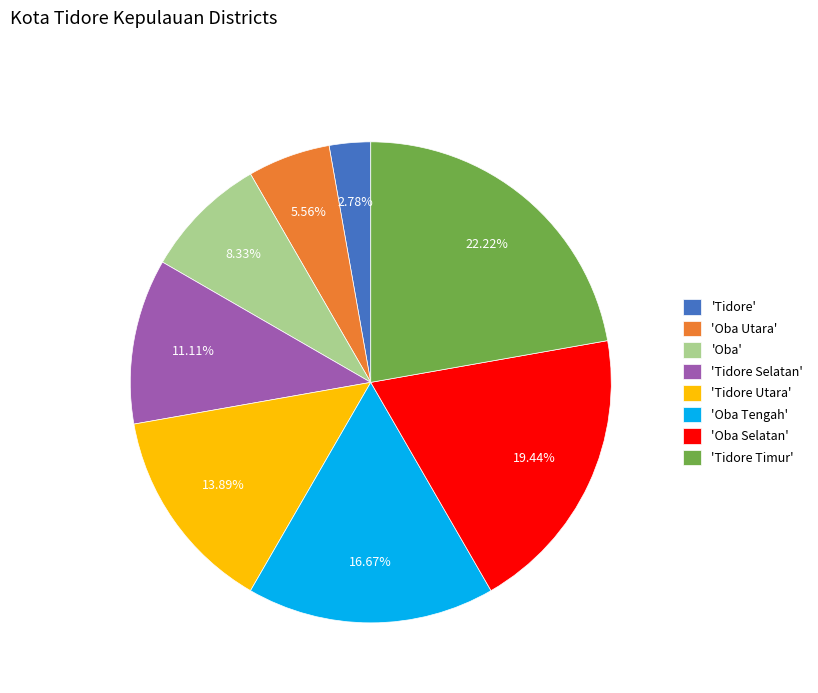

Rank the categories by value from lowest to highest.

'Tidore', 'Oba Utara', 'Oba', 'Tidore Selatan', 'Tidore Utara', 'Oba Tengah', 'Oba Selatan', 'Tidore Timur'